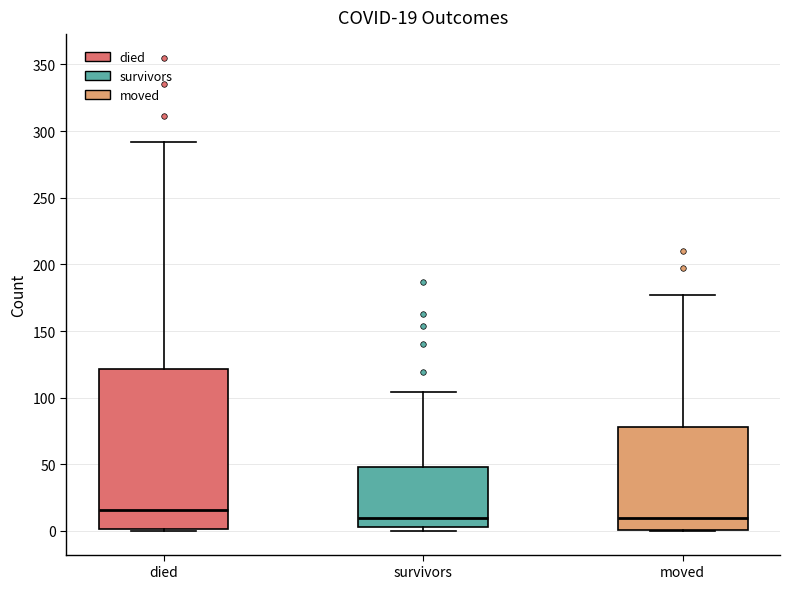

Which box is the tallest, from its lower edge to its upper edge?

died